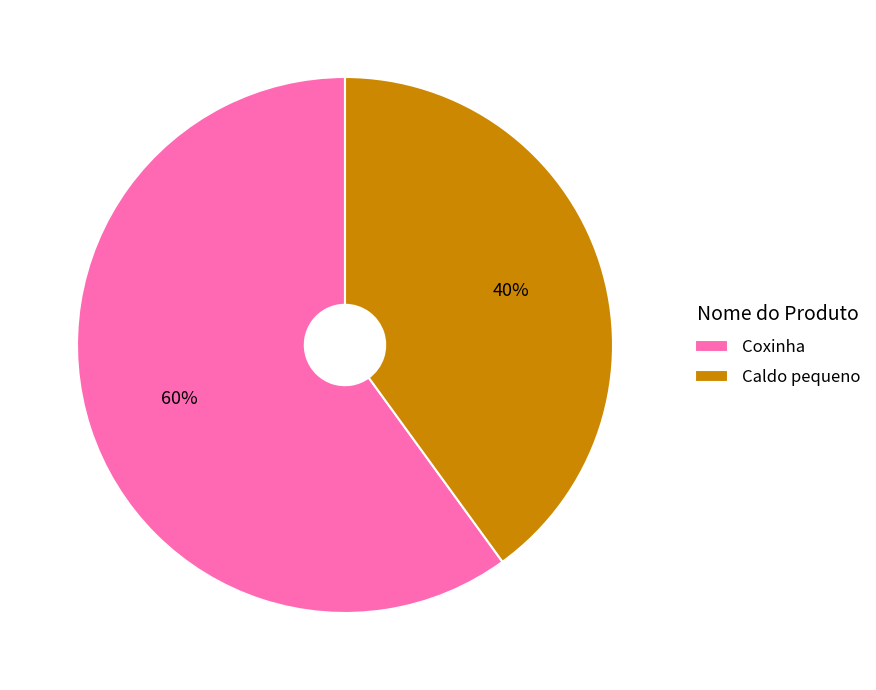

Rank the categories by value from lowest to highest.

Caldo pequeno, Coxinha